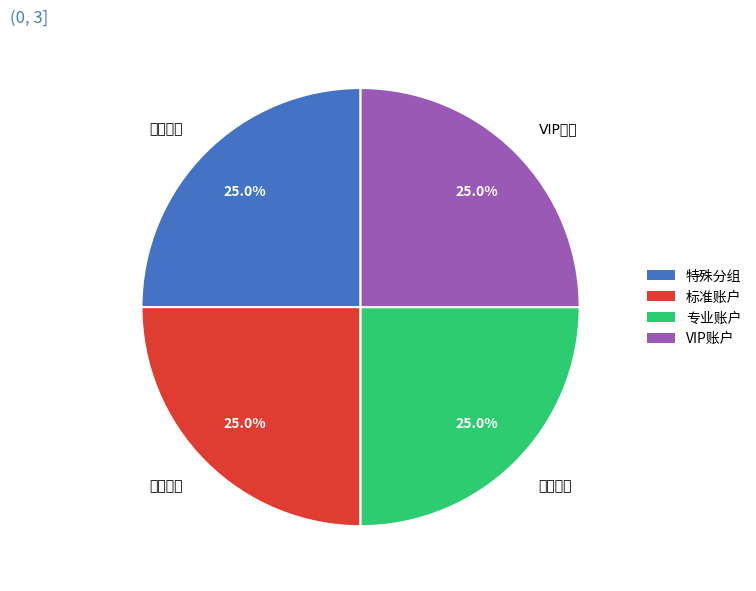

Combined, what portion of the pie is VIP账户 and 专业账户?

50.0%